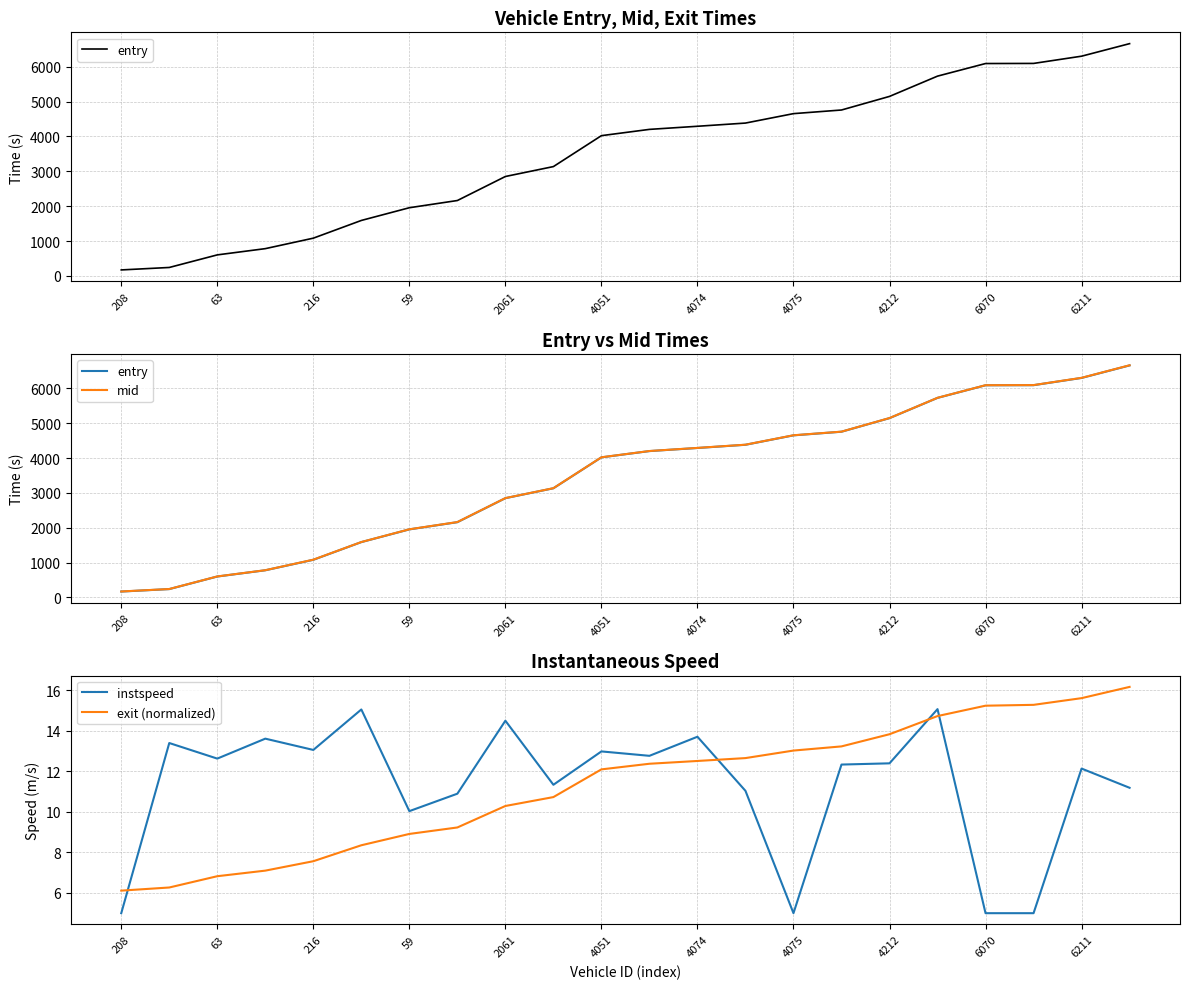

Is it true that instspeed equals 1.2 at 6070?

False